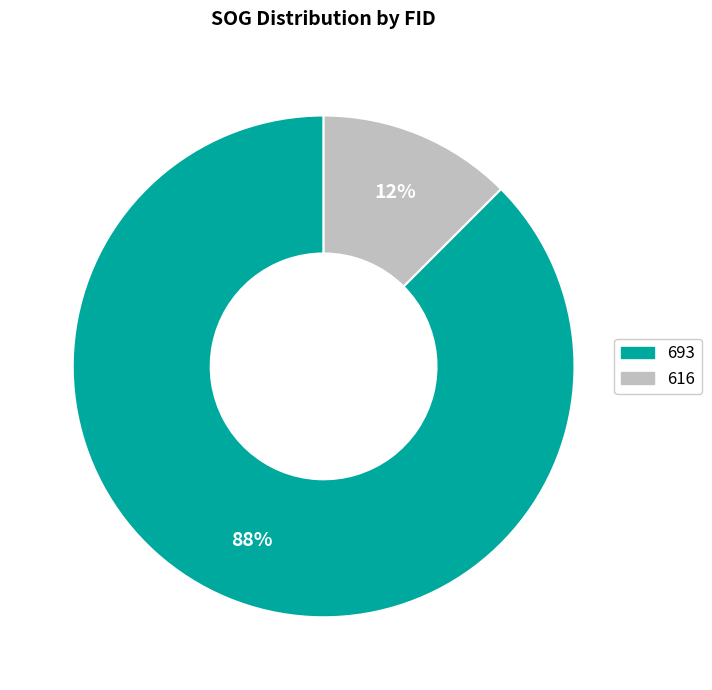

Between 693 and 616, which is larger?

693